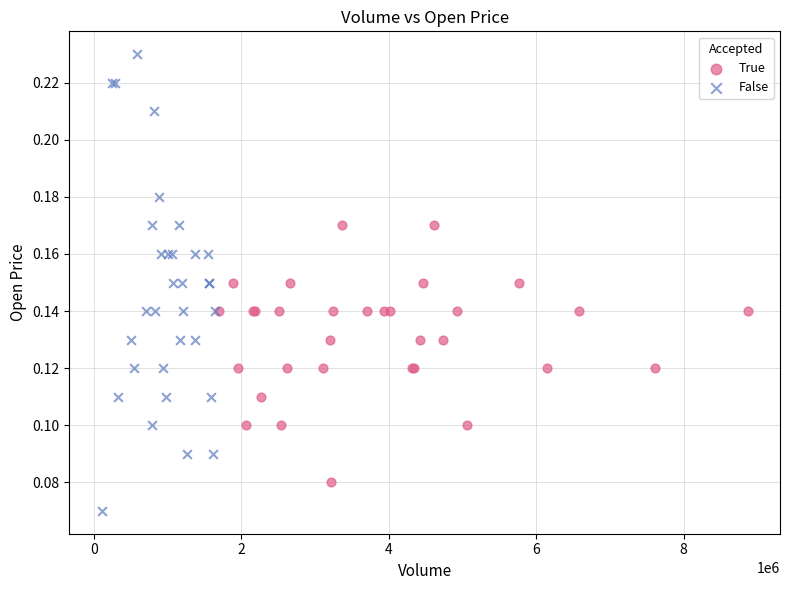

What are all the series names shown in the legend?

True, False